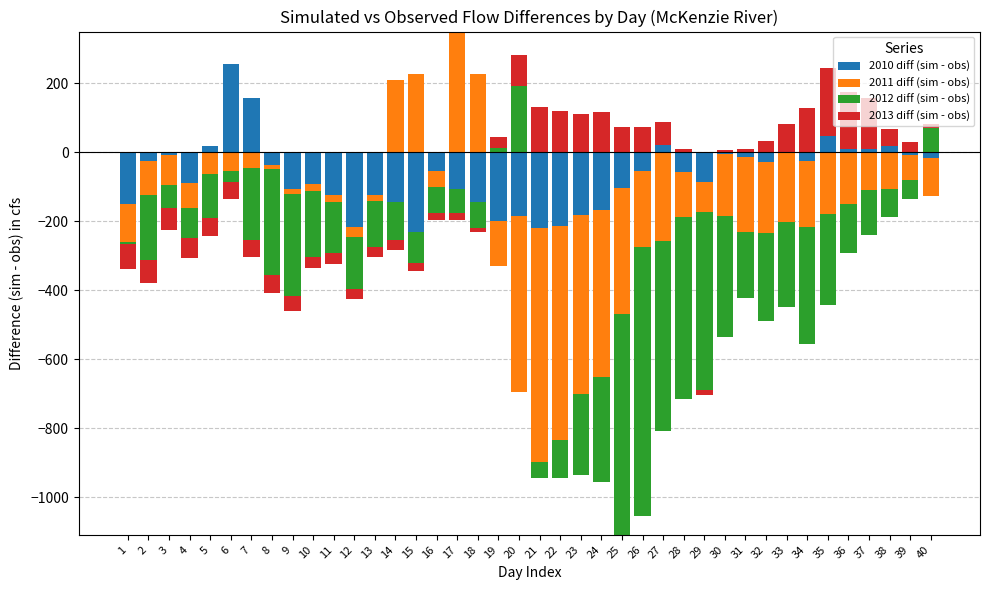

Is the value of 2011 diff (sim - obs) at 14 greater than the value of 2013 diff (sim - obs) at 31?

Yes